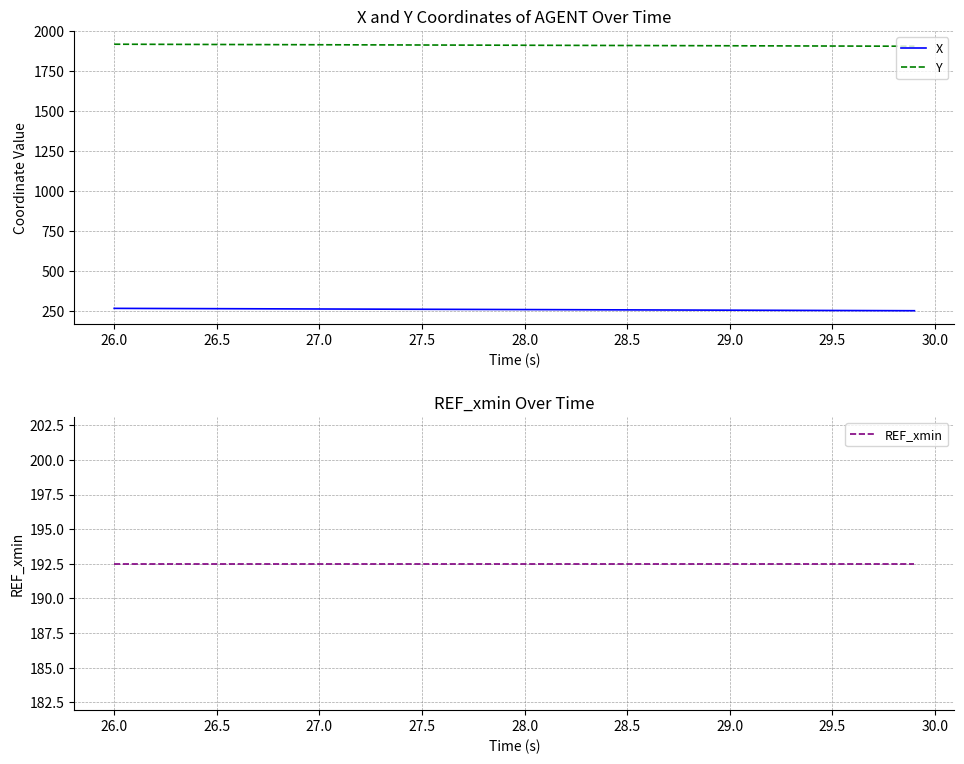

Which series has the largest range (max minus min)?

X